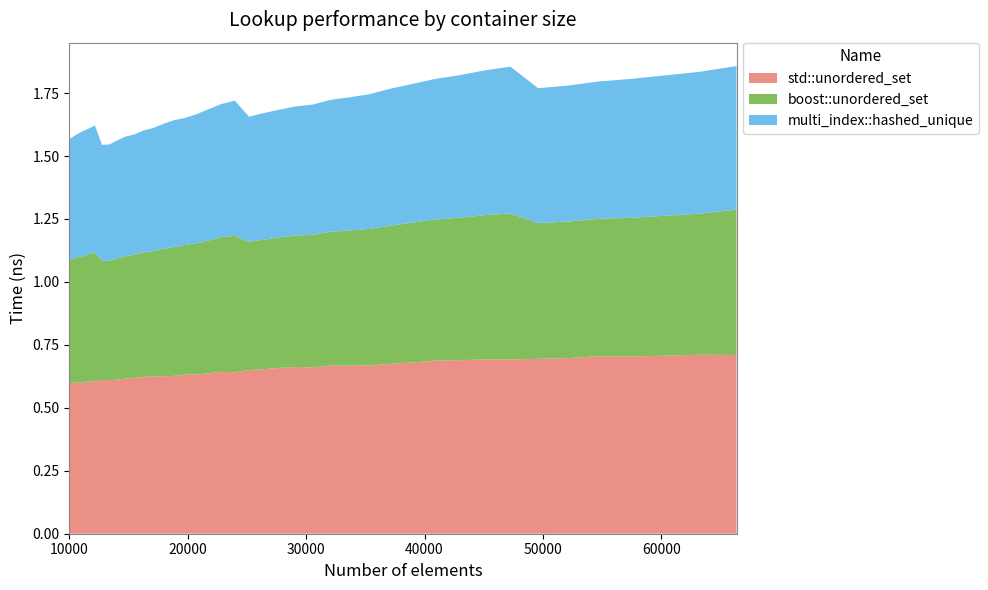

Reading left to right, what are all the values shown in this chart?

std::unordered_set: 0.6	0.6	0.6	0.6	0.6	0.6	0.6	0.6	0.6	0.6	0.6	0.6	0.6	0.6	0.6	0.6	0.6	0.6	0.6	0.6	0.7	0.7	0.7	0.7	0.7	0.7	0.7	0.7	0.7	0.7	0.7	0.7	0.7	0.7	0.7	0.7	0.7	0.7	0.7	0.7
boost::unordered_set: 0.5	0.5	0.5	0.5	0.5	0.5	0.5	0.5	0.5	0.5	0.5	0.5	0.5	0.5	0.5	0.5	0.5	0.5	0.5	0.5	0.5	0.5	0.5	0.5	0.5	0.5	0.5	0.5	0.6	0.6	0.6	0.6	0.6	0.5	0.5	0.5	0.6	0.6	0.6	0.6
multi_index::hashed_unique: 0.5	0.5	0.5	0.5	0.5	0.5	0.5	0.5	0.5	0.5	0.5	0.5	0.5	0.5	0.5	0.5	0.5	0.5	0.5	0.5	0.5	0.5	0.5	0.5	0.5	0.5	0.5	0.5	0.6	0.6	0.6	0.6	0.6	0.5	0.5	0.5	0.6	0.6	0.6	0.6